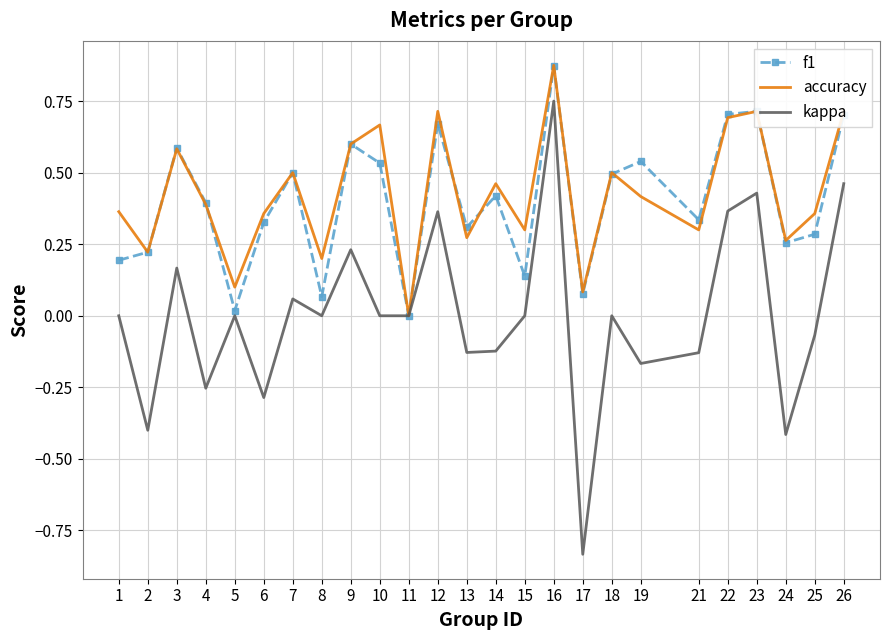

The f1 series shows 0.2 at 14. True or false?

False